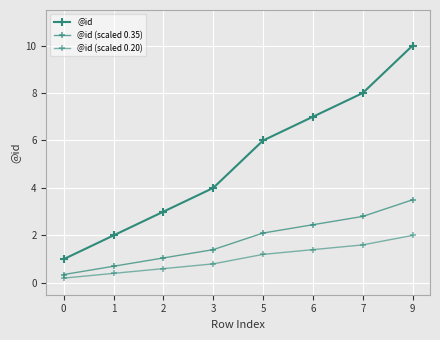

Does the chart have visible grid lines?

Yes